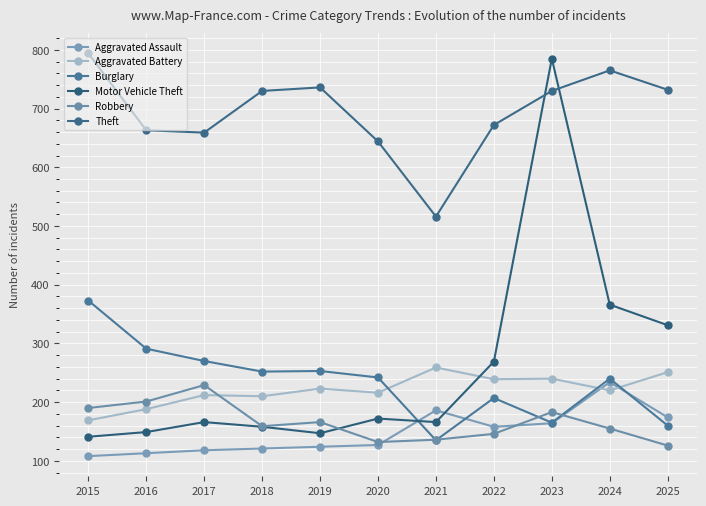

What is the sum of all Burglary values?

2588